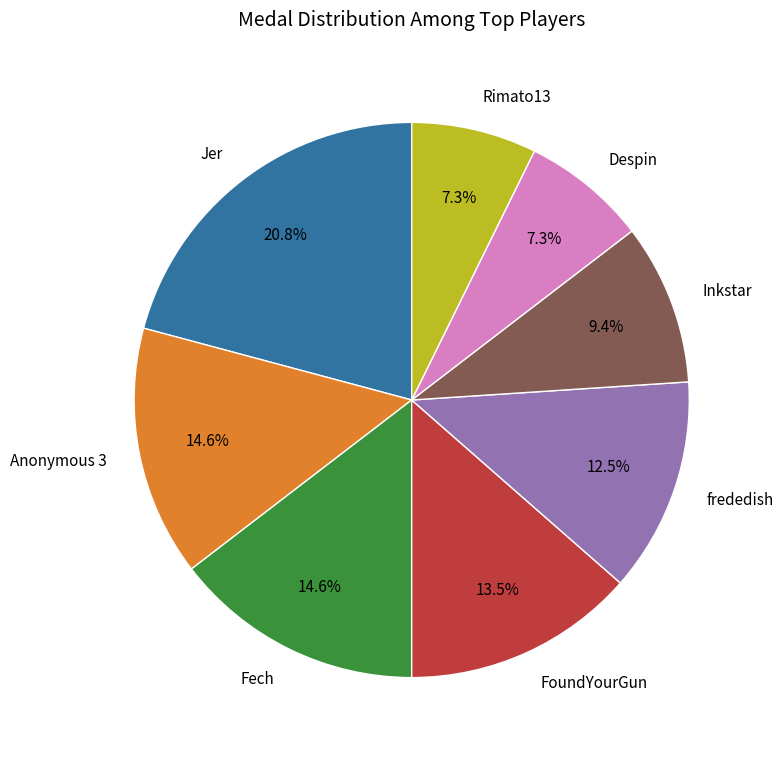

True or false: Rimato13 accounts for 13% of the total.

False